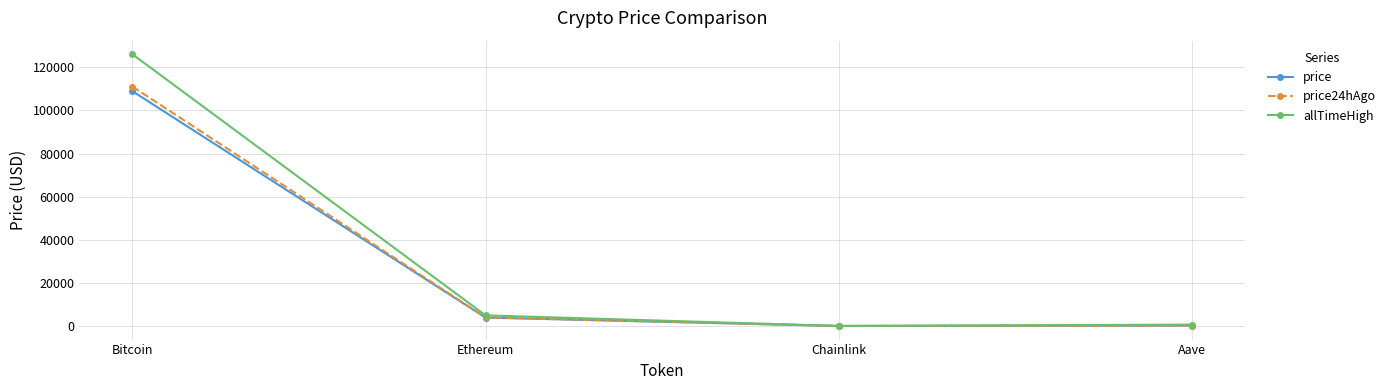

Which series changed the most between Ethereum and Aave?

allTimeHigh